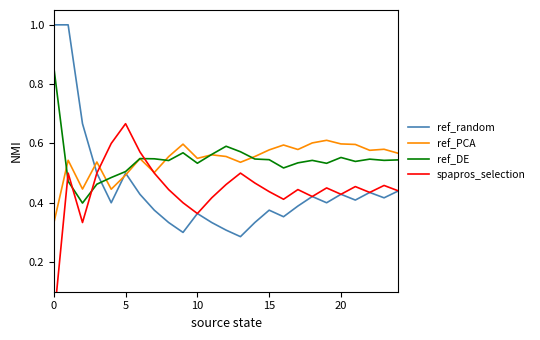

What is the highest value of the ref_random series?

1.0